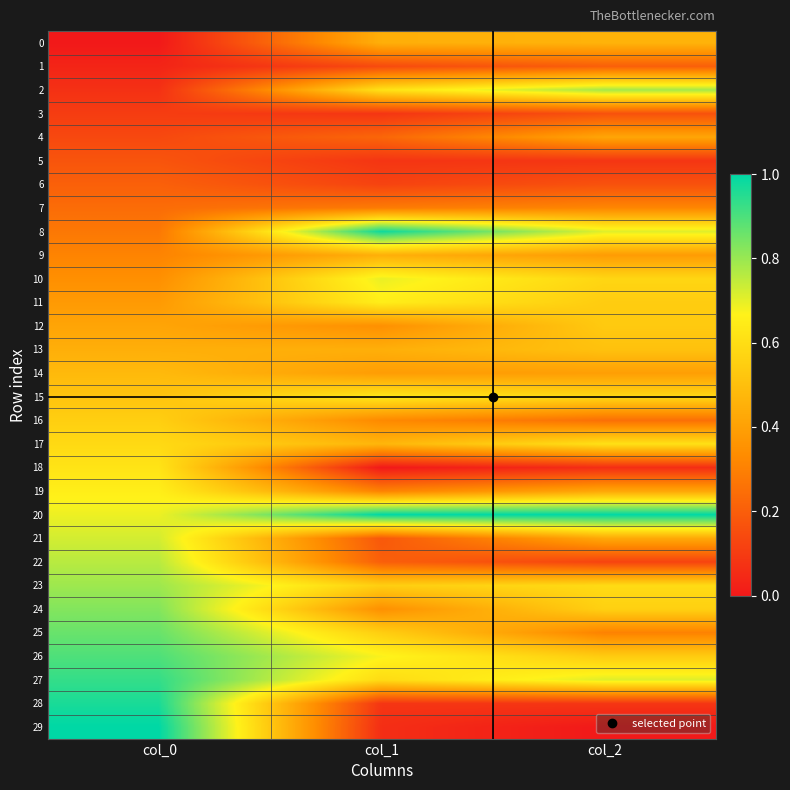

Which series has the largest total across all categories?

20